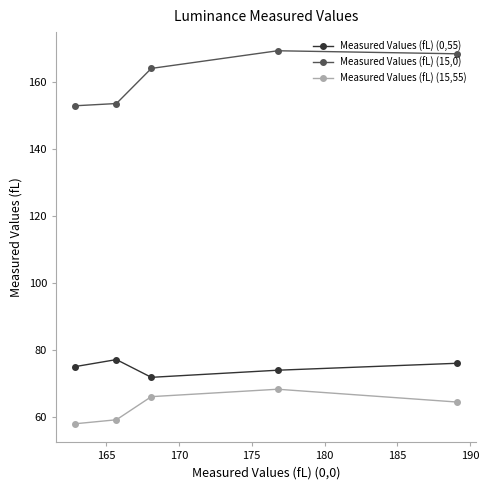

What is the maximum value shown in the chart?

169.5